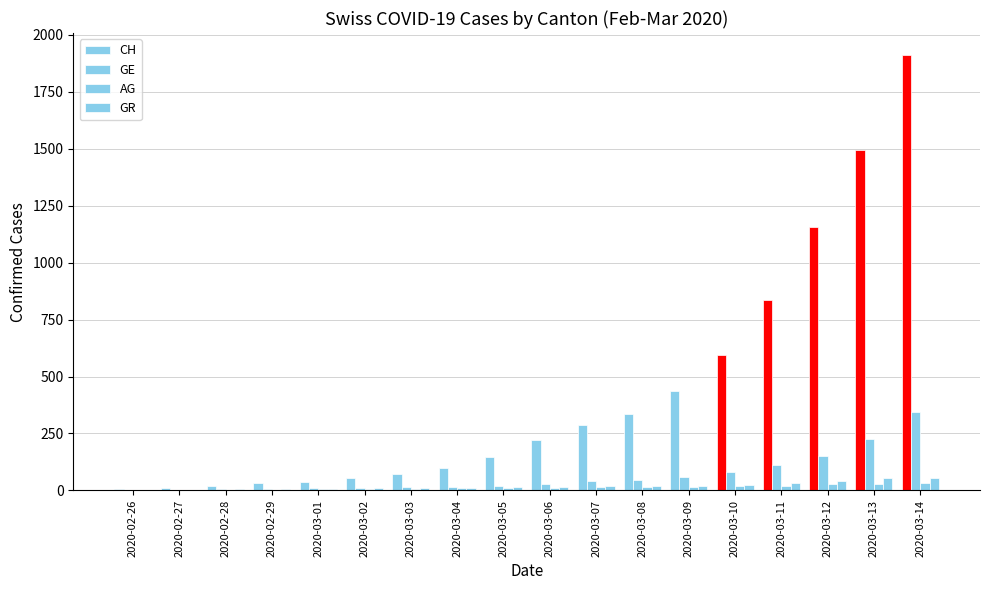

What is the total value across all series at 2020-03-07?

360